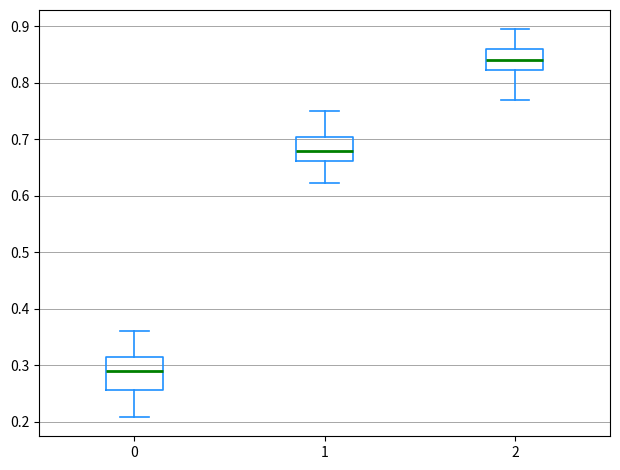

Reading left to right, read every box against the y-axis: the position of its median line, the range the box covers, and the ends of its whiskers. The values are not printed on the chart, so give them approximately, as read against the axis.

0: median 0.29, box 0.26 to 0.31, whiskers 0.21 to 0.36
1: median 0.68, box 0.66 to 0.70, whiskers 0.62 to 0.75
2: median 0.84, box 0.82 to 0.86, whiskers 0.77 to 0.89